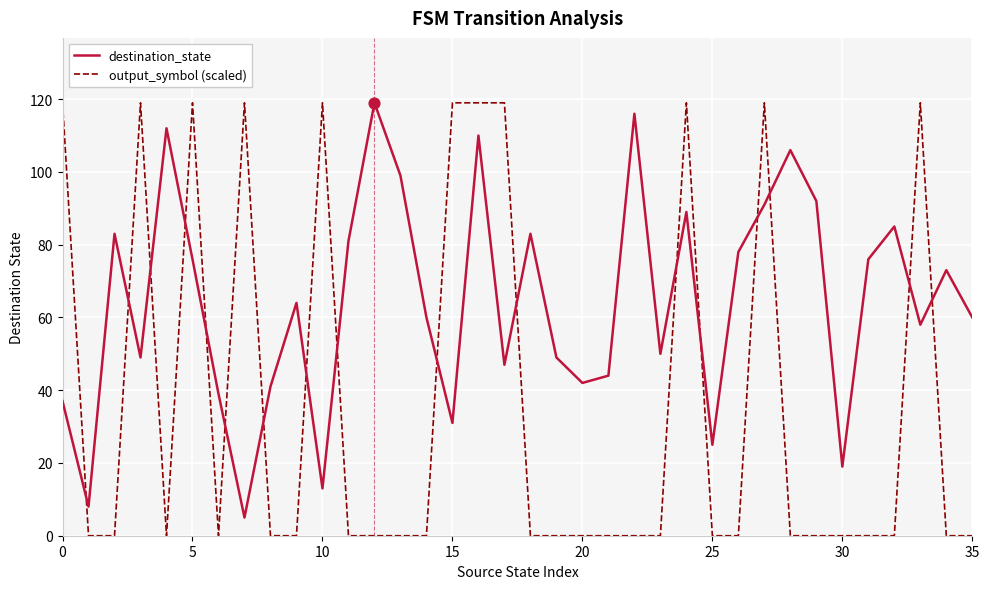

At how many categories does at least one series exceed 29?

33